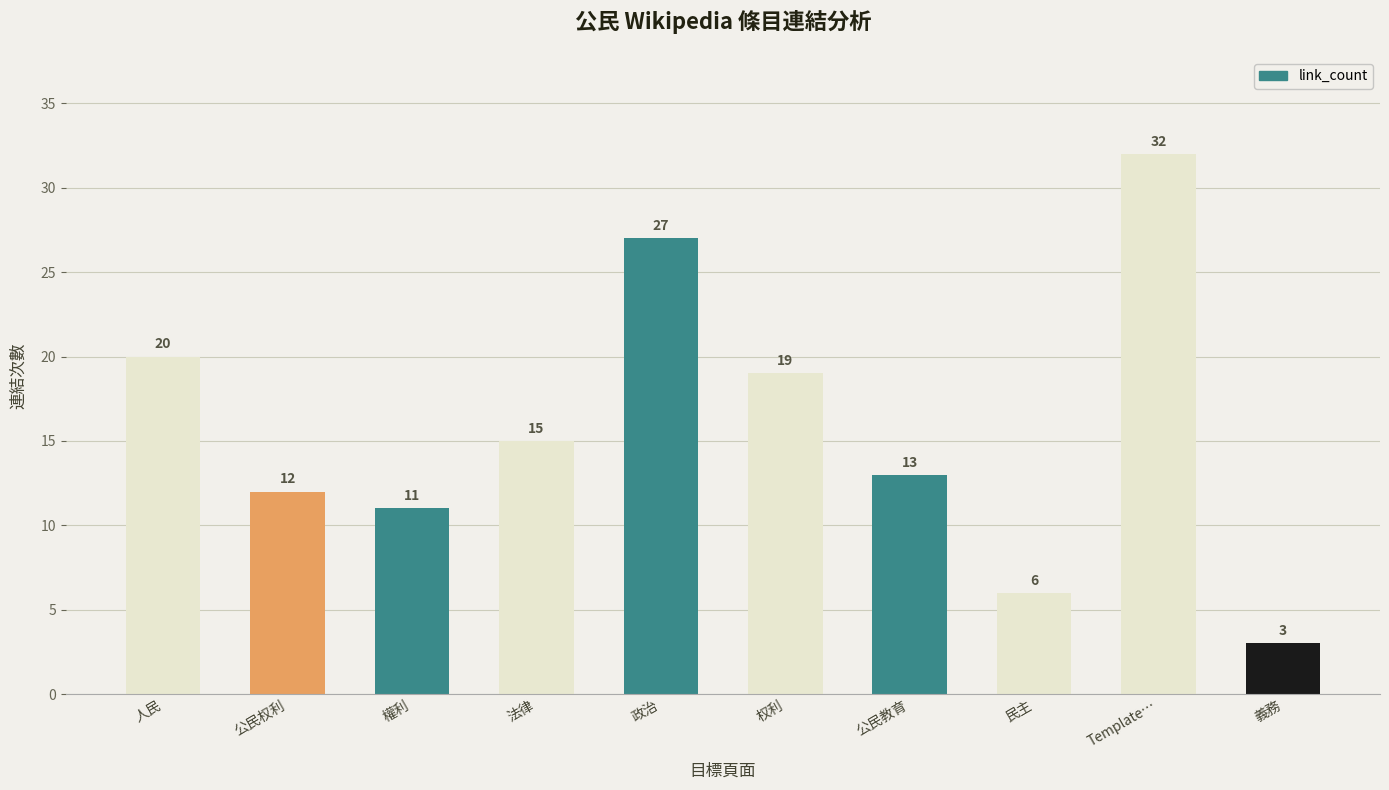

Which category has the lowest value across all series?

義務